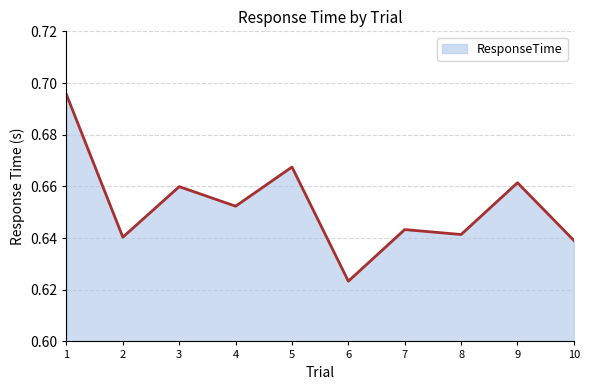

At which label is the value closest to 0?

6